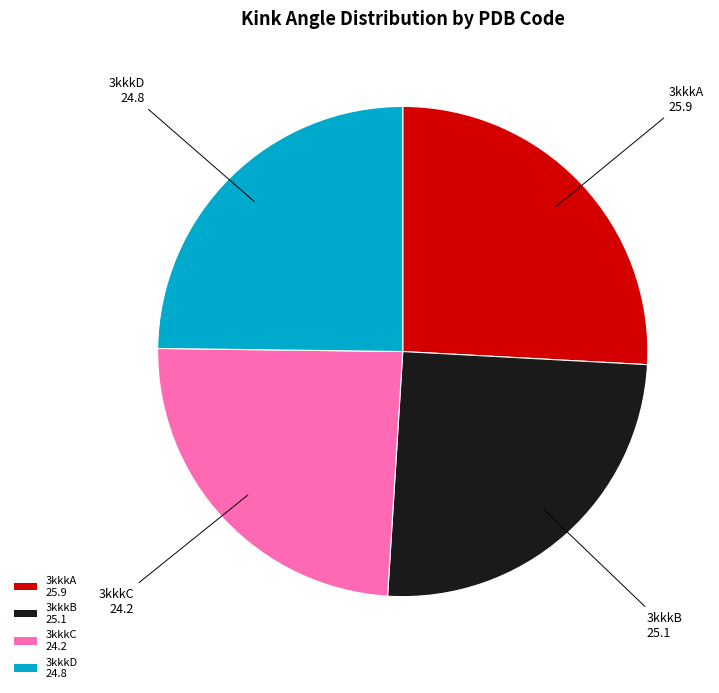

Is 3kkkD 24.8 the majority of the pie?

No